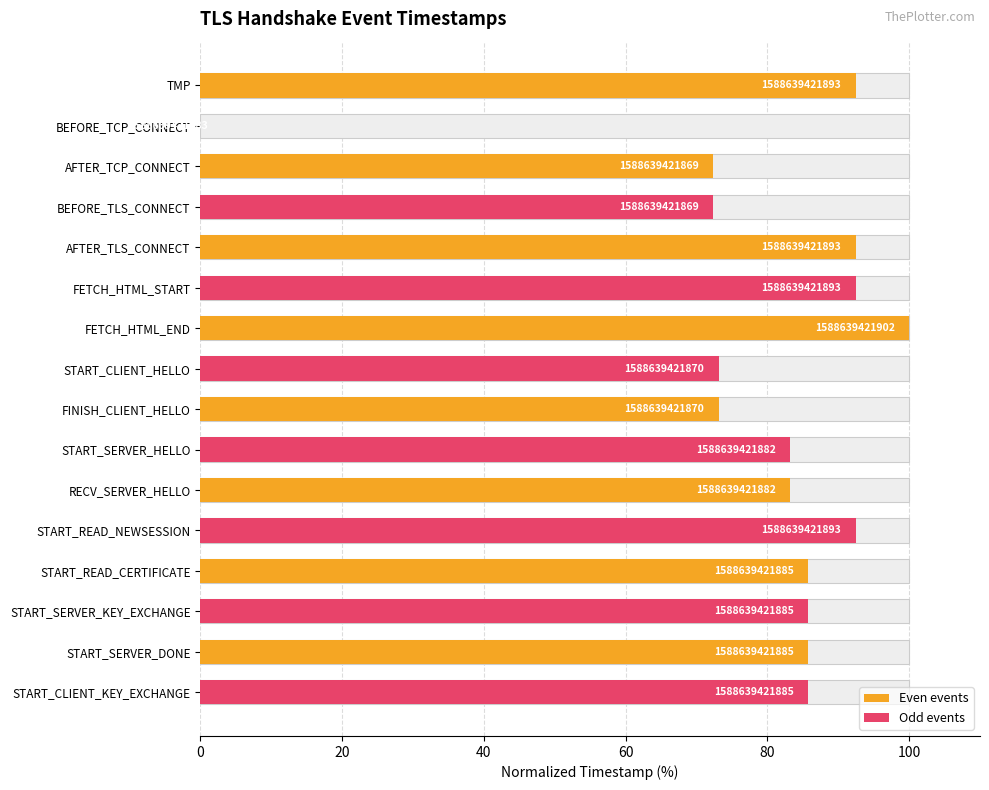

True or false: the data shows 92.4 at AFTER_TLS_CONNECT.

True